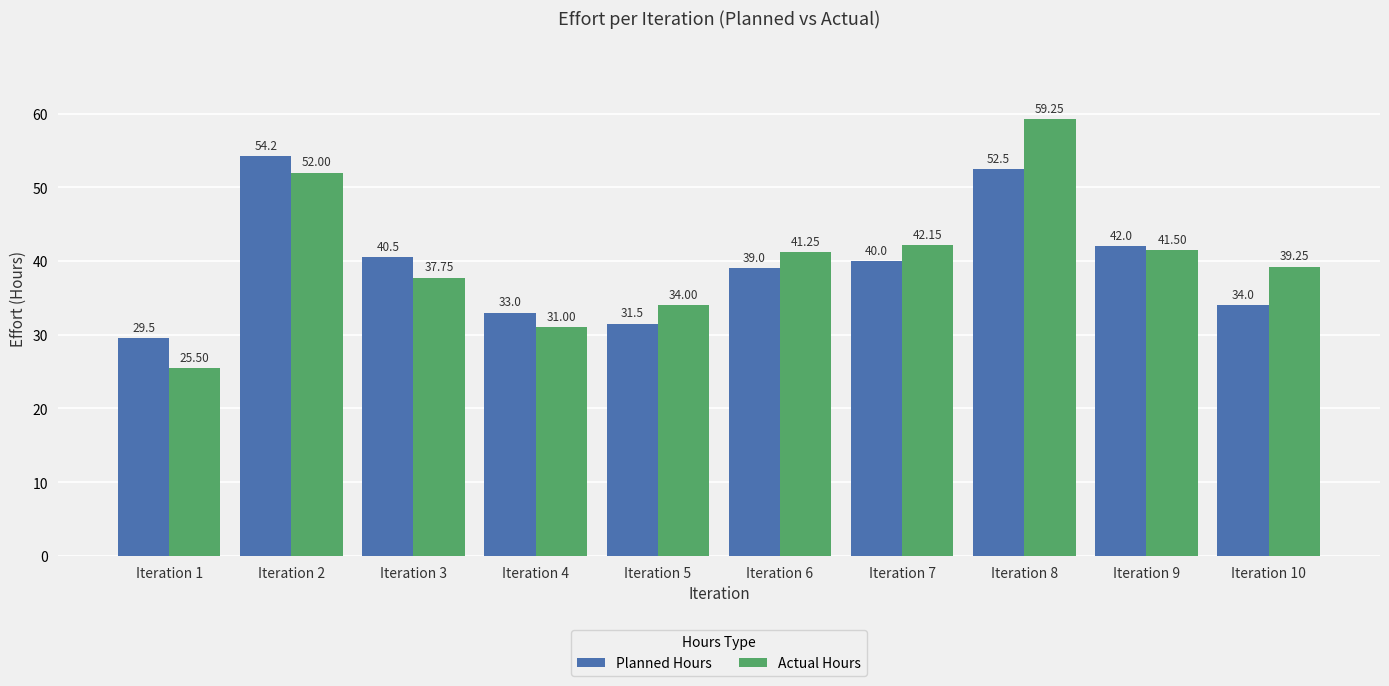

Where does the Actual Hours series first go above 41?

Iteration 2